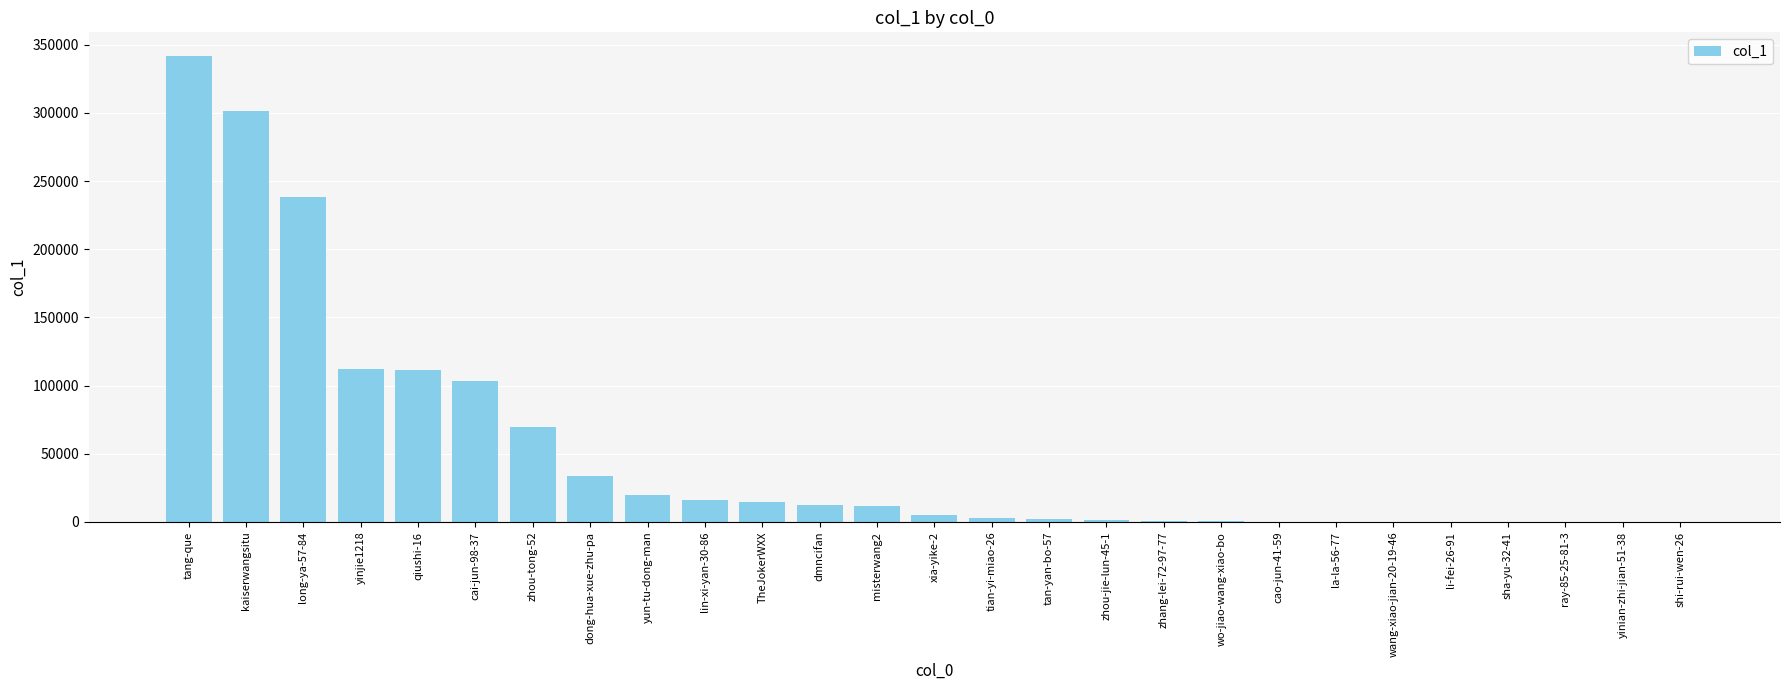

Which label corresponds to the largest value in the chart?

tang-que